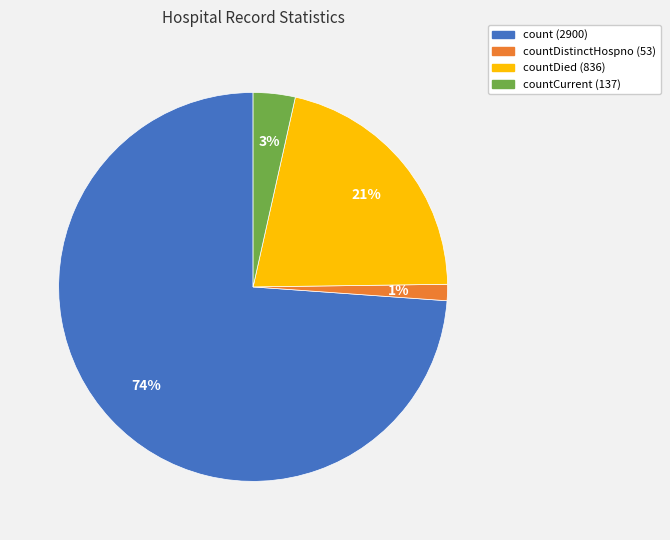

To the nearest percent, what is the average slice percentage?

25%